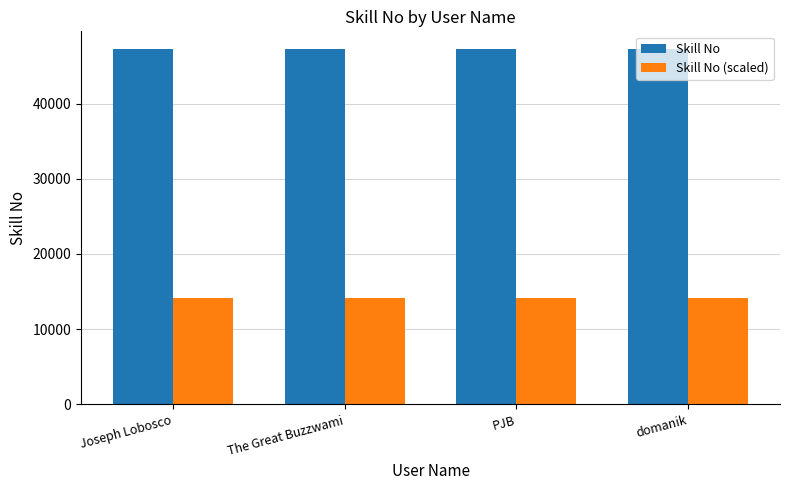

The value of Skill No (scaled) at Joseph Lobosco is 14174.7. True or false?

True